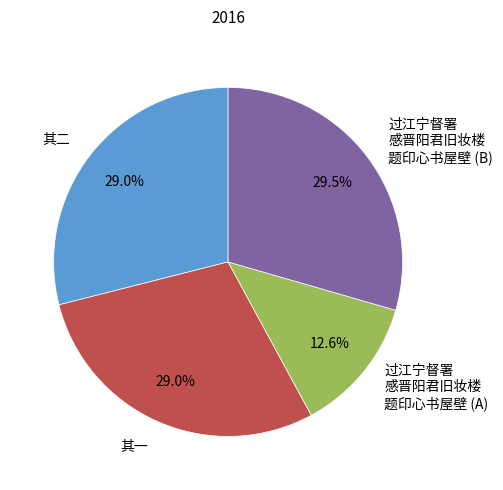

What percentage do 其二 and 过江宁督署 感晋阳君旧妆楼 题印心书屋壁 (A) together represent?

41.6%